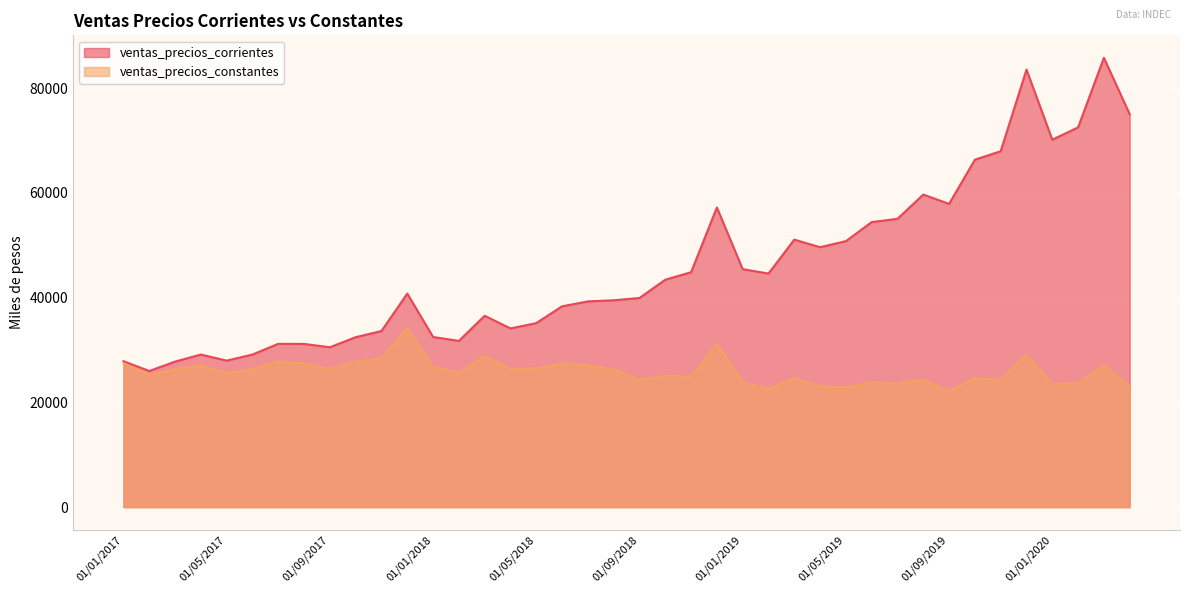

True or false: ventas_precios_corrientes has a value of 25684.2 at 01/02/2019.

False